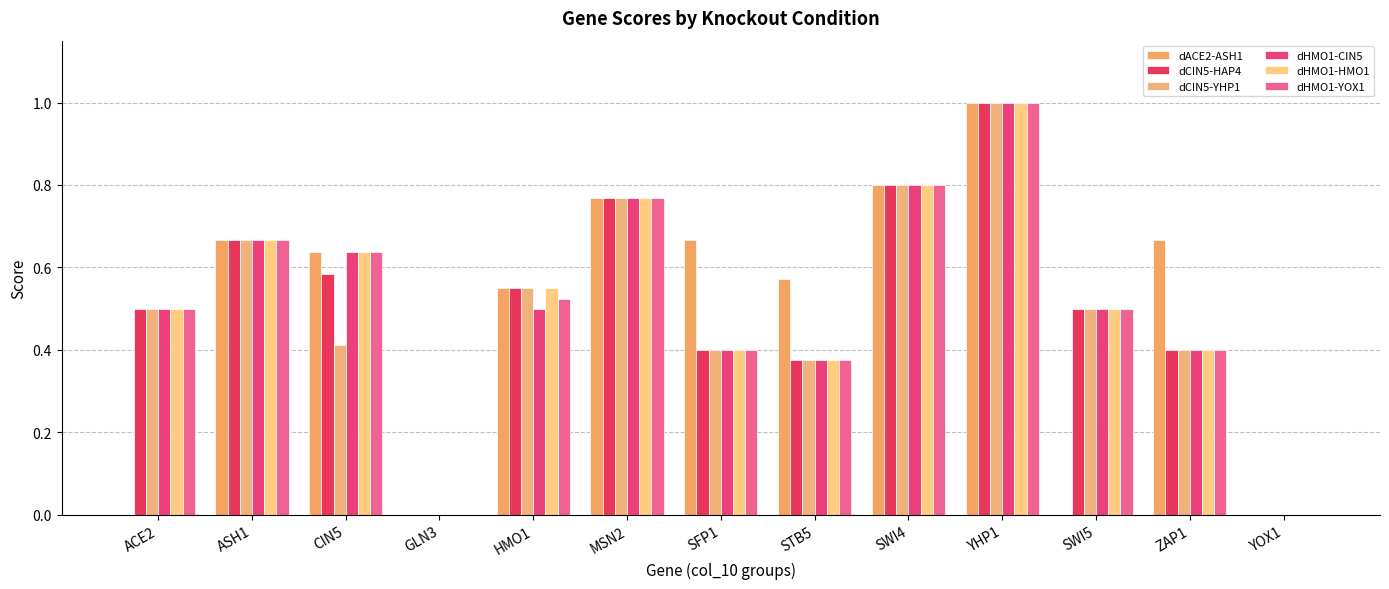

Count the number of categories in the chart.

13